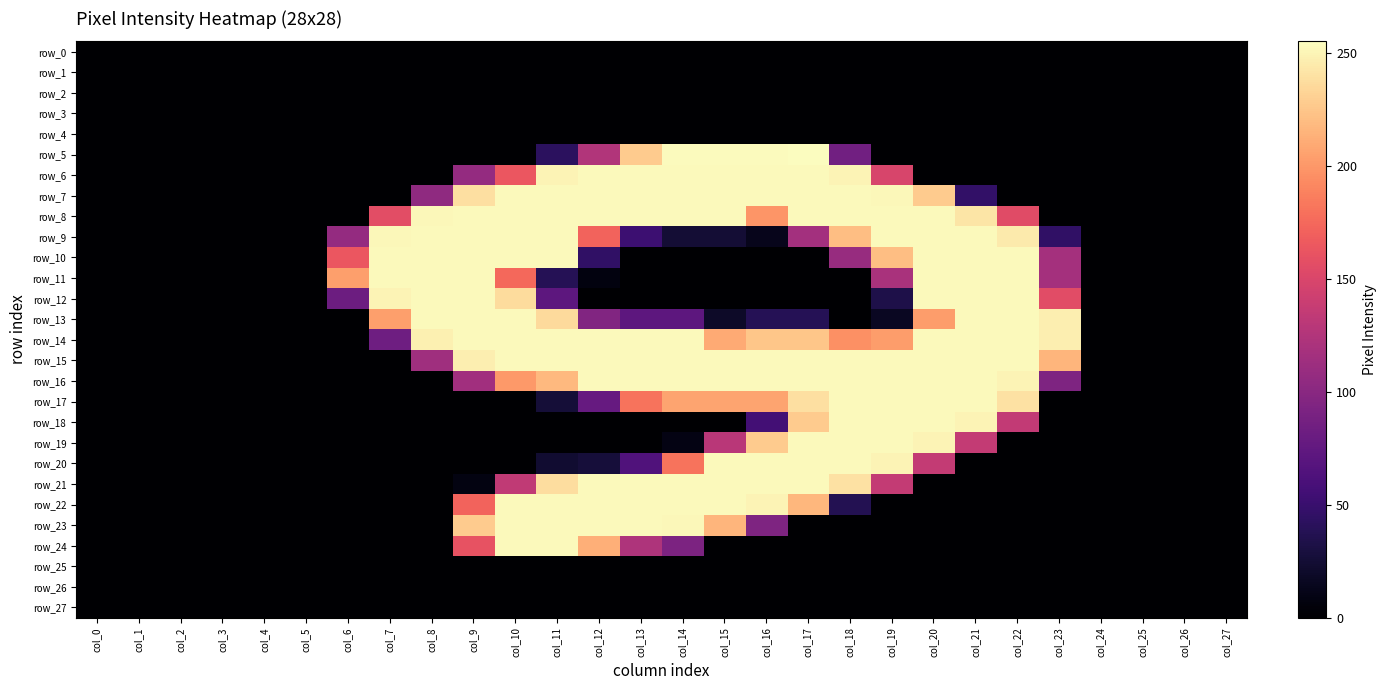

What is the total value across all series at col_16?

3081